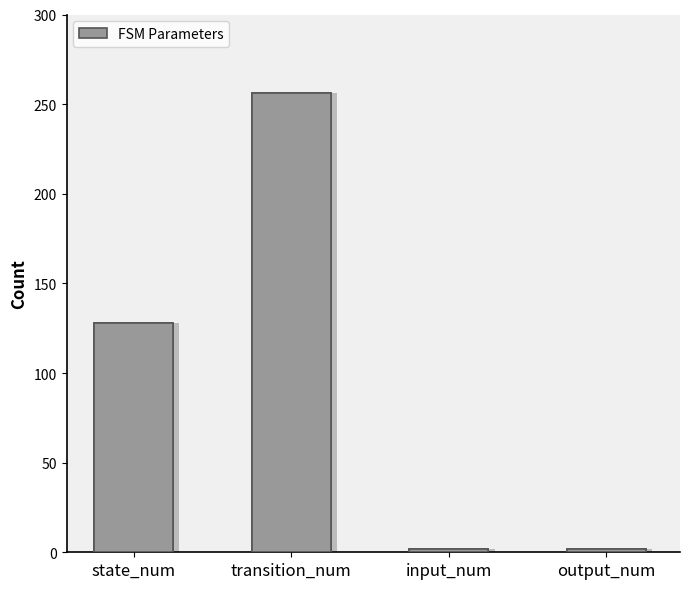

What is the sum of all values?

388